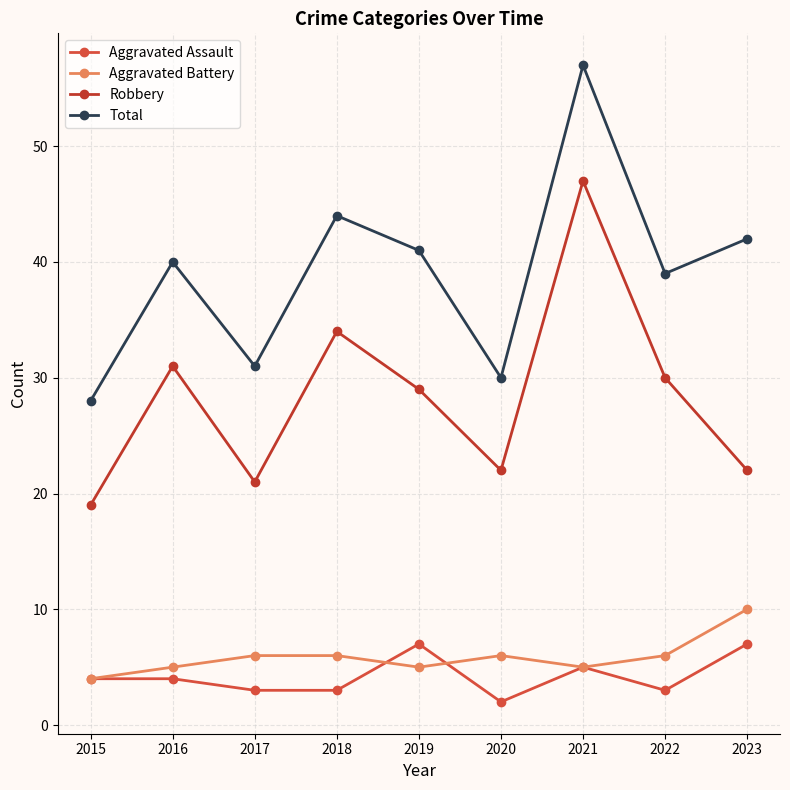

How many lines are shown in the chart?

4